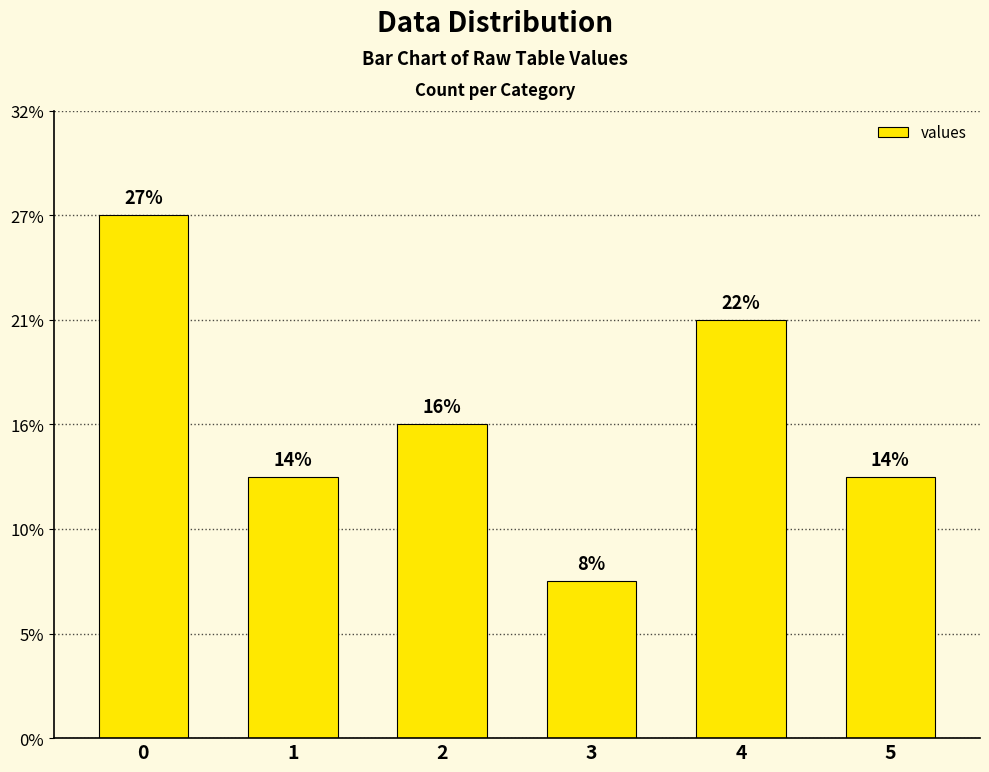

Is it true that the value at 0 is 17?

False